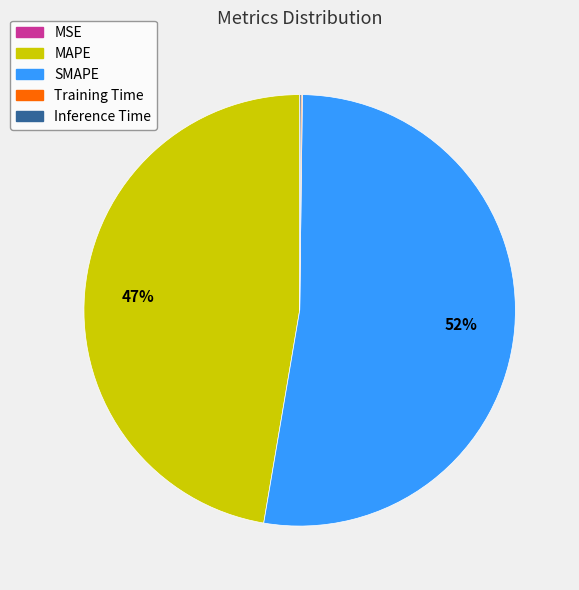

What is the largest slice in the pie chart?

SMAPE